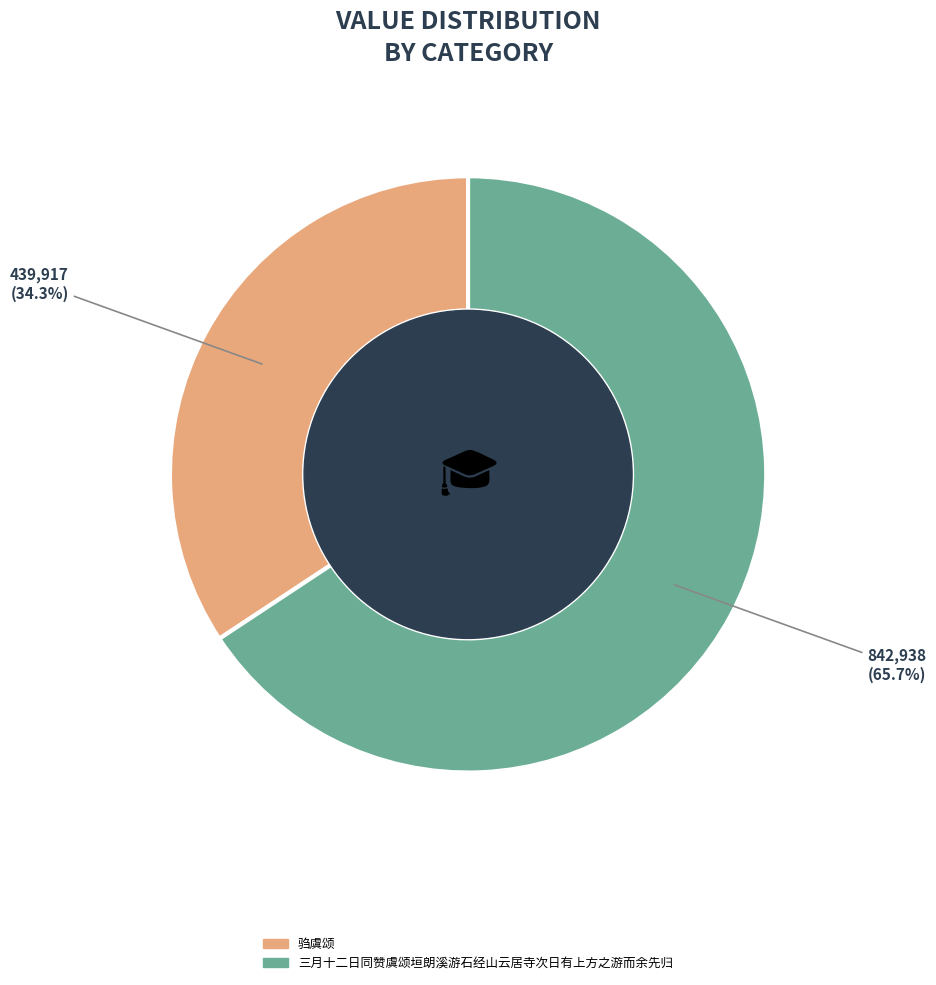

What is the majority slice?

三月十二日同赞虞颂垣朗溪游石经山云居寺次日有上方之游而余先归